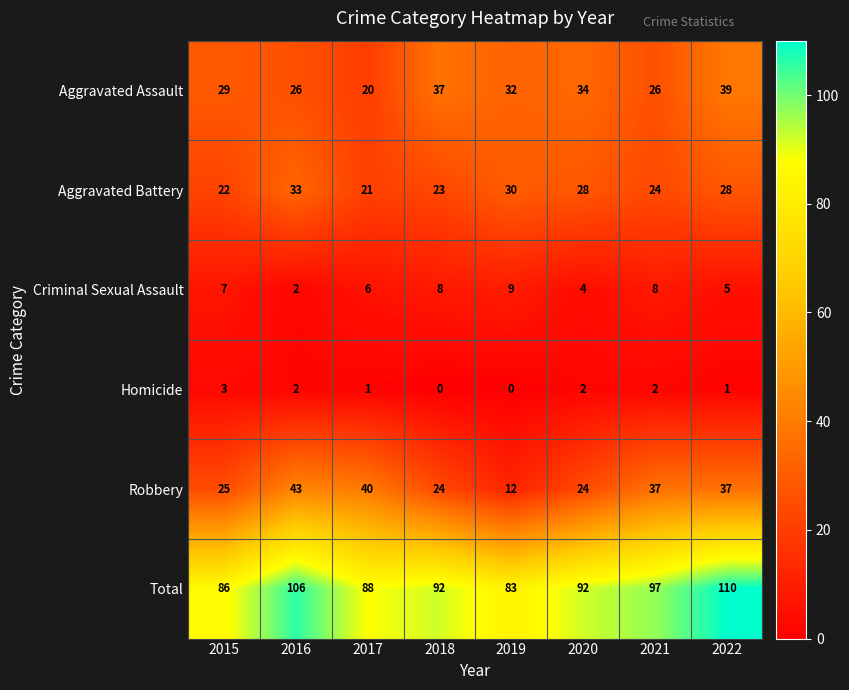

The Total series shows 88 at 2017. True or false?

True